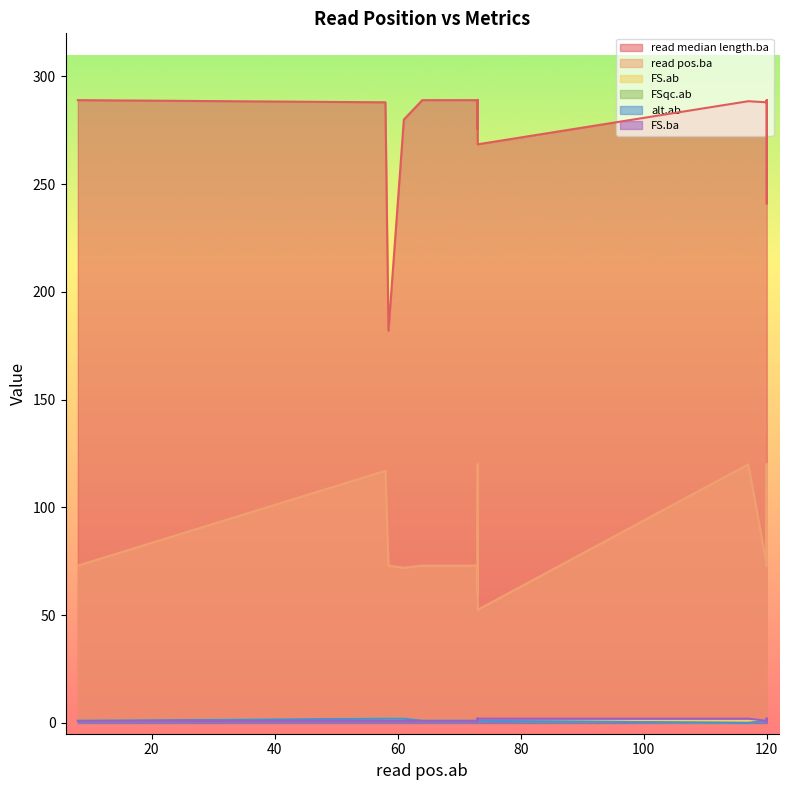

What is the spread (max minus min) of values at 7?

279.0